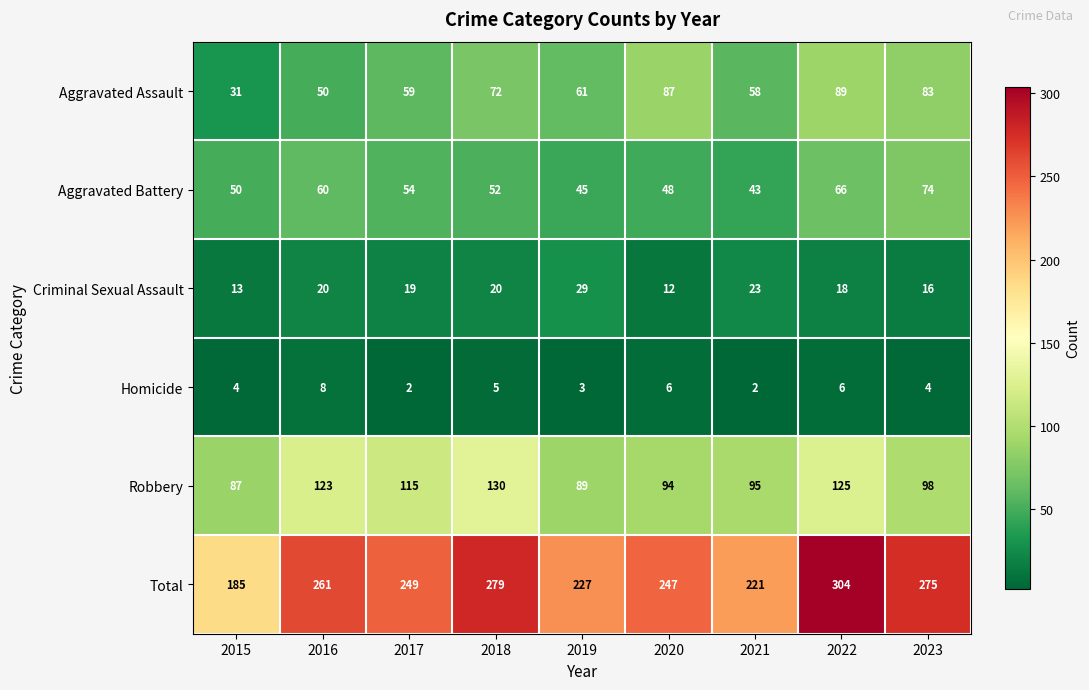

Which series has the largest total across all categories?

Total